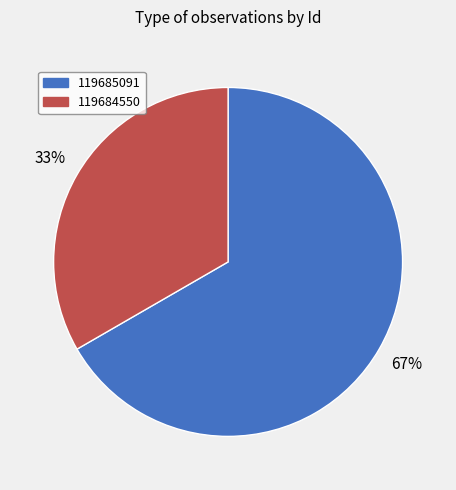

To the nearest percent, what is the combined percentage of 119685091 and 119684550?

100%